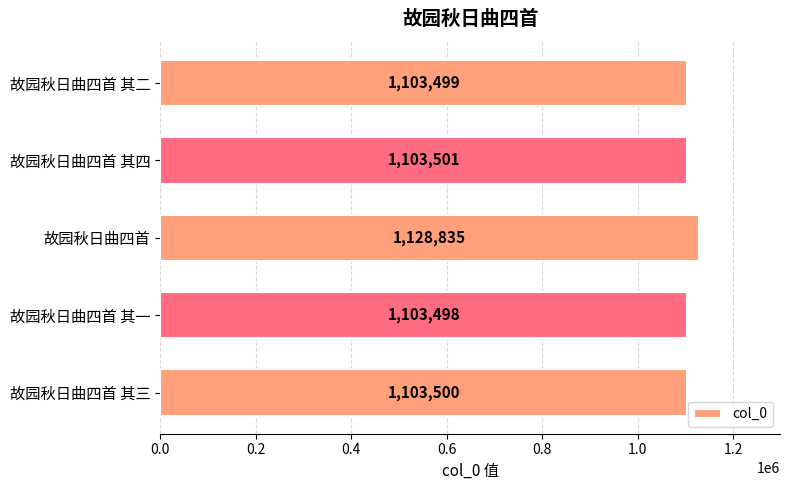

How many categories are shown in the chart?

5